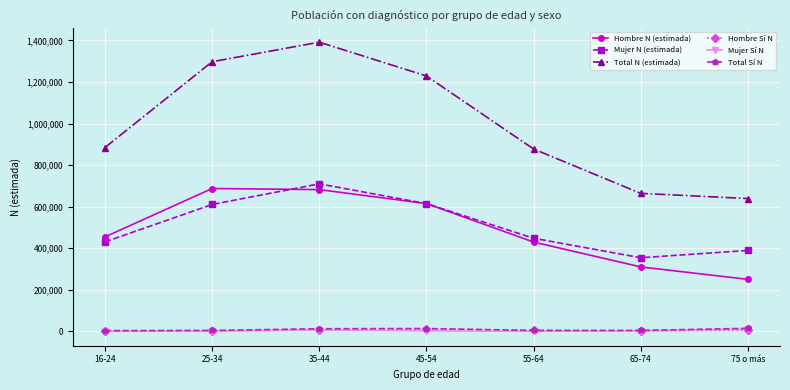

Is the value of Total N (estimada) at 55-64 greater than the value of Hombre N (estimada) at 16-24?

Yes